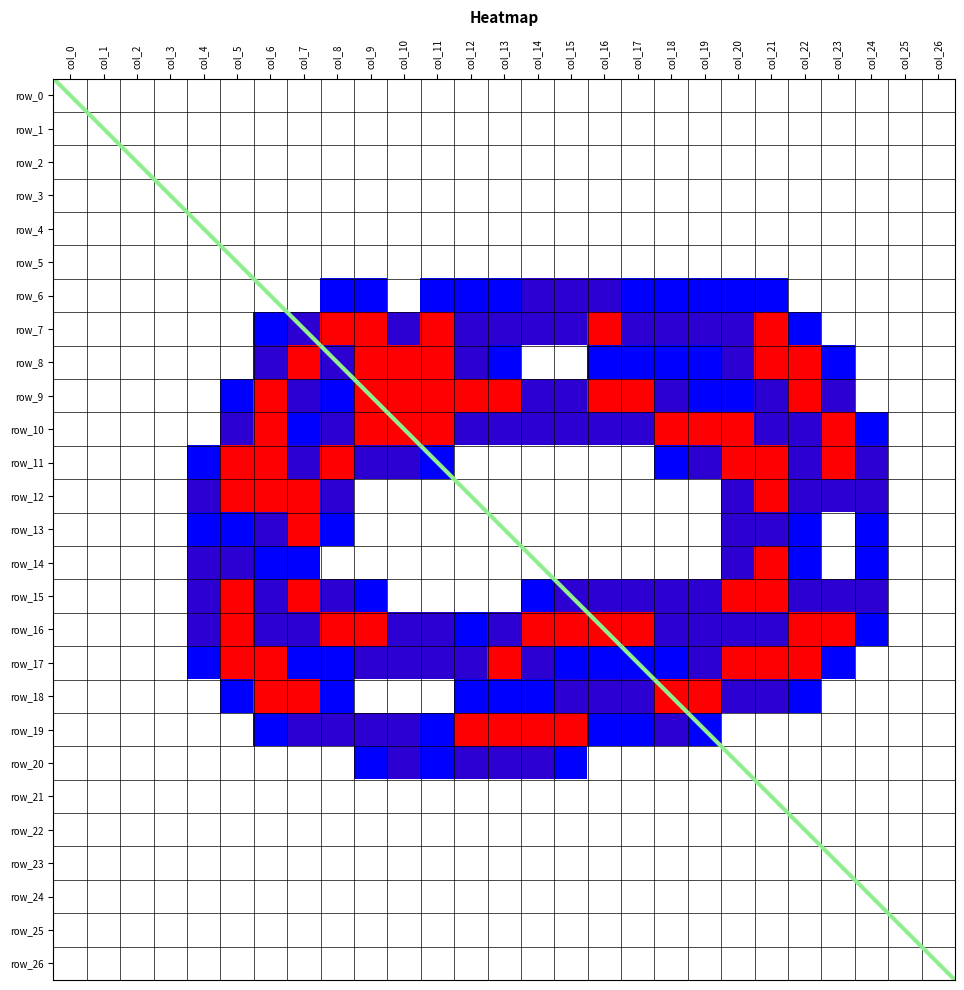

What is the difference between the maximum and minimum values in the row_16 series?

2.0